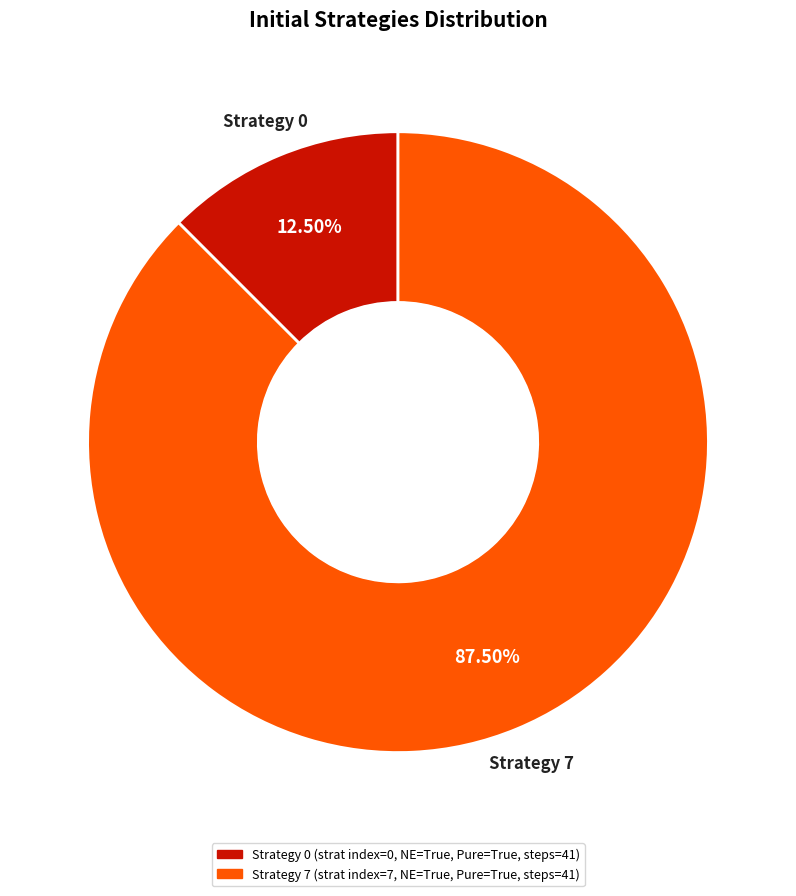

To the nearest percent, what is the difference between the largest and smallest slice percentages?

75%